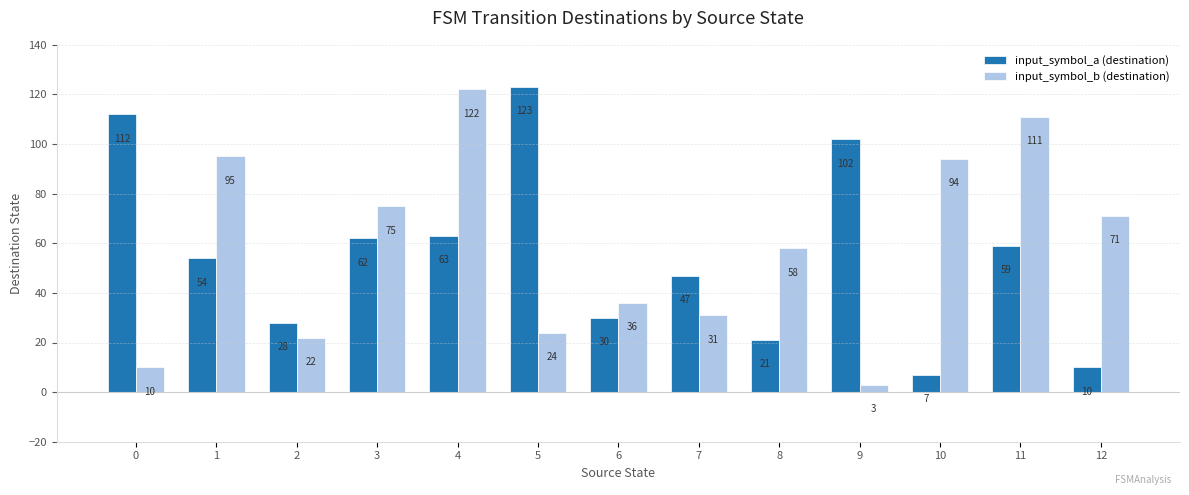

What is the difference between the maximum and minimum values in the input_symbol_b (destination) series?

119